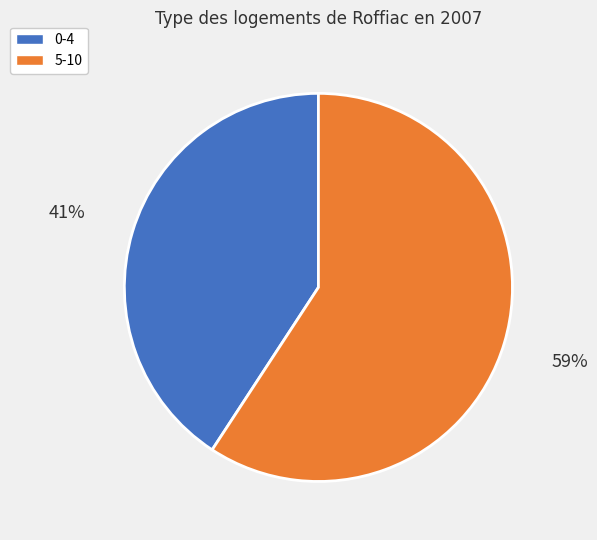

Does any single category account for the majority?

Yes